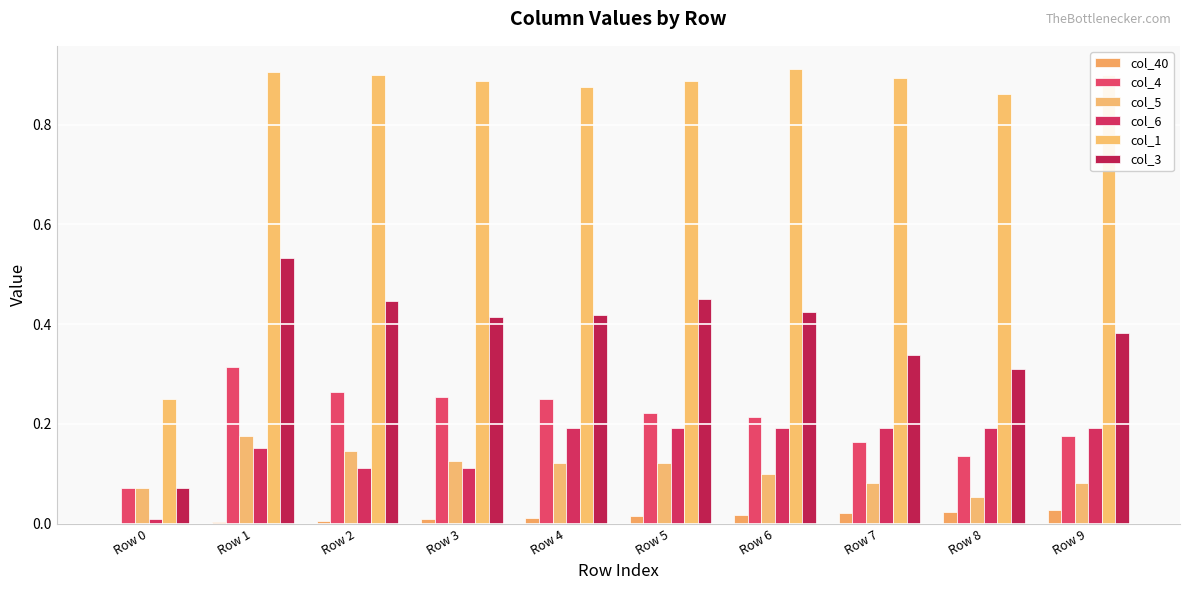

Which series has the largest total across all categories?

col_1